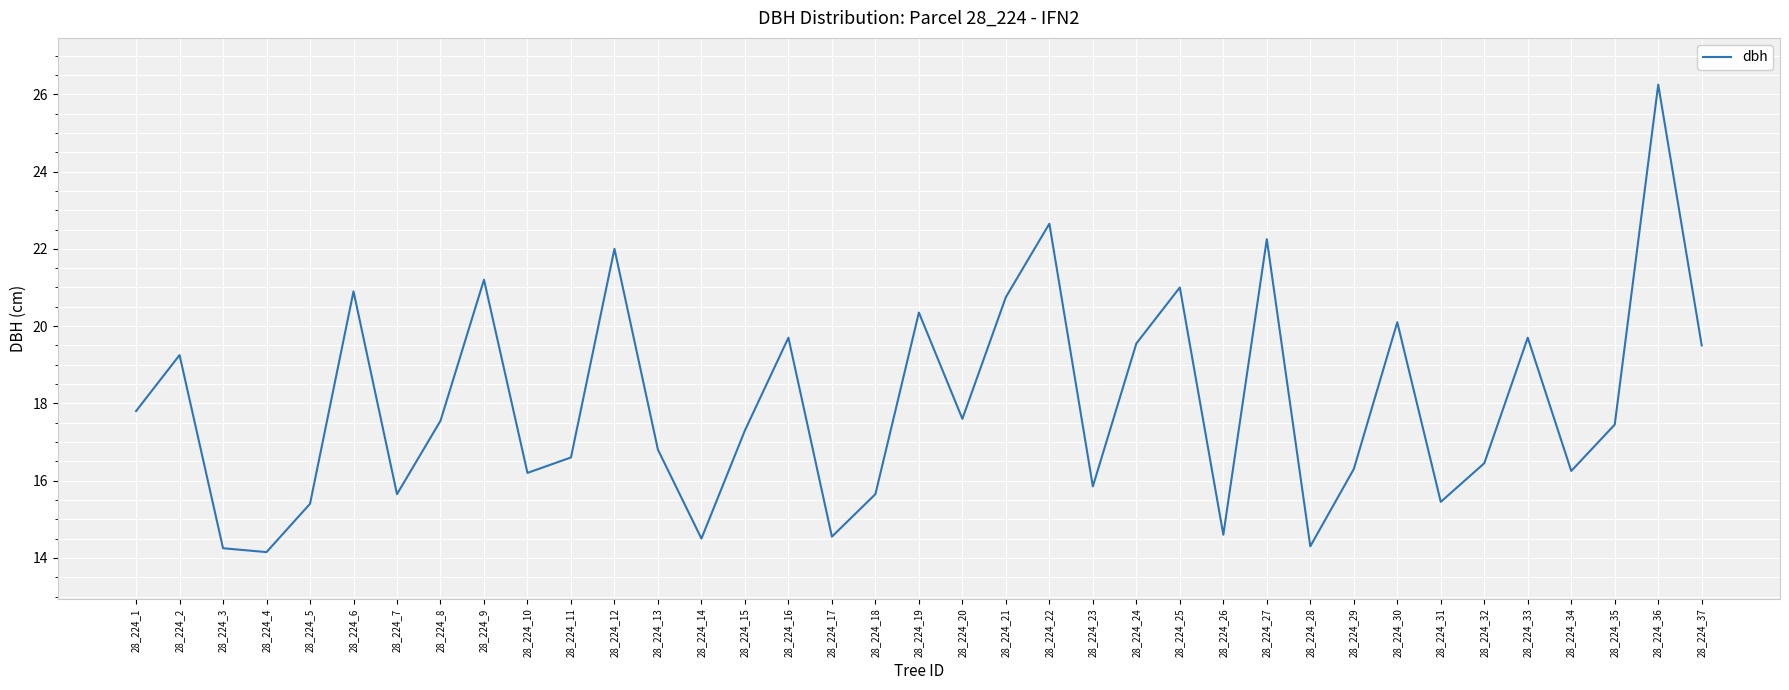

What is the change in value from 28_224_19 to 28_224_31?

-4.9